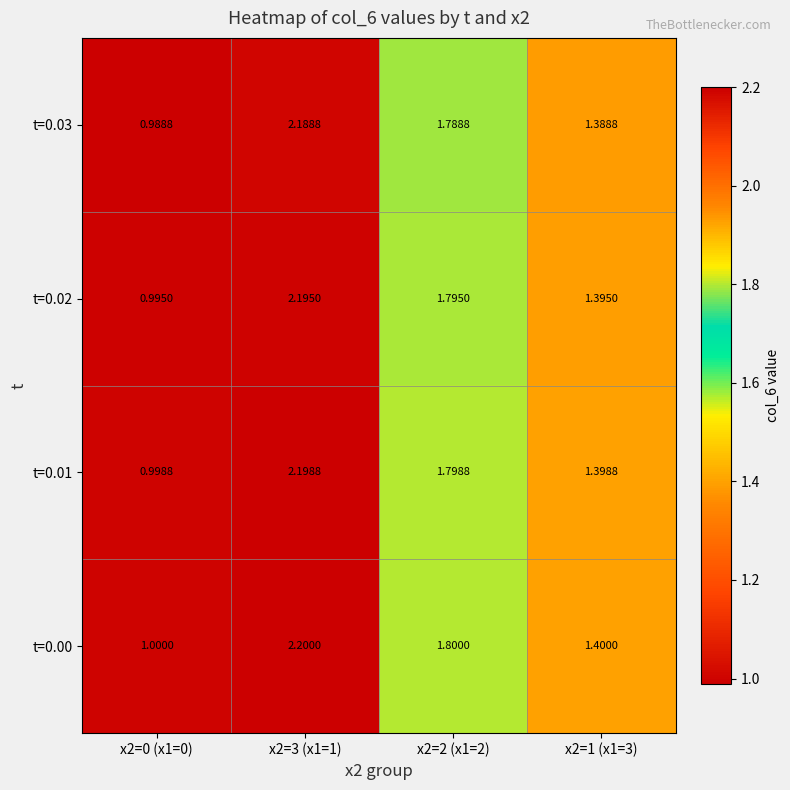

What is the greatest value displayed?

2.2